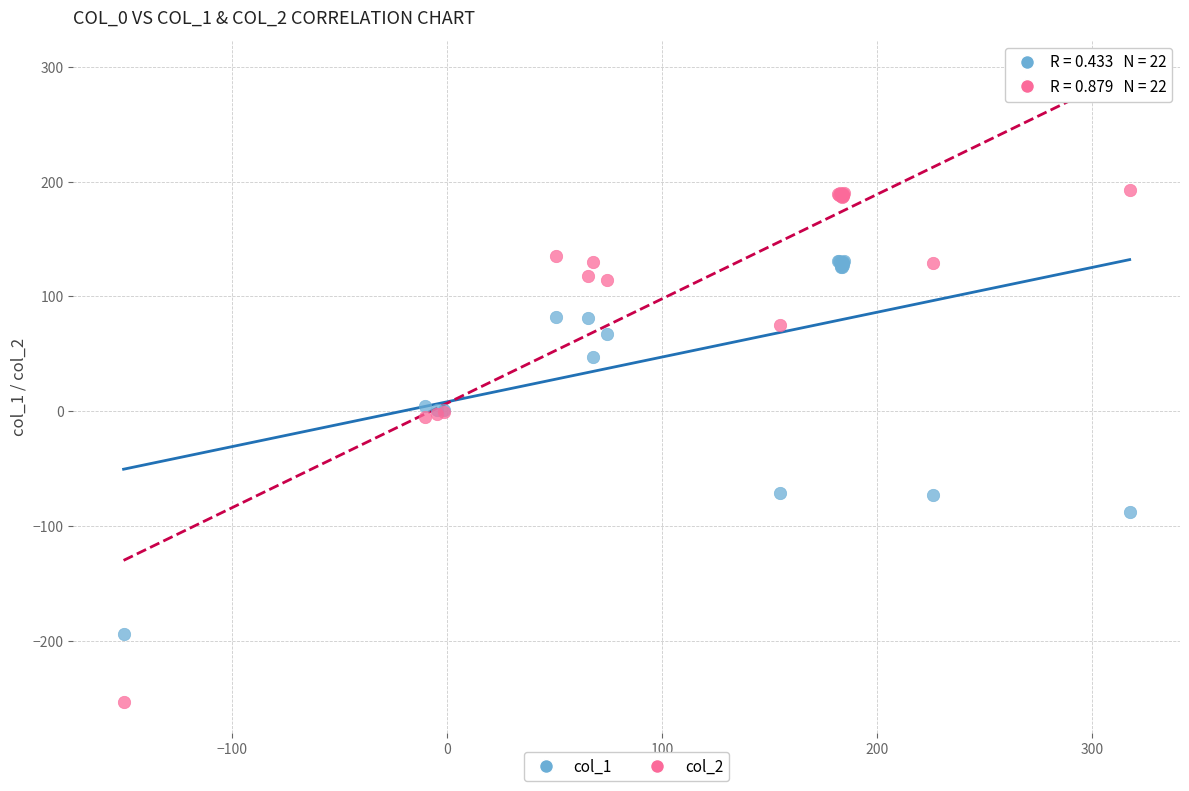

Which series reaches the maximum Y coordinate?

col_2